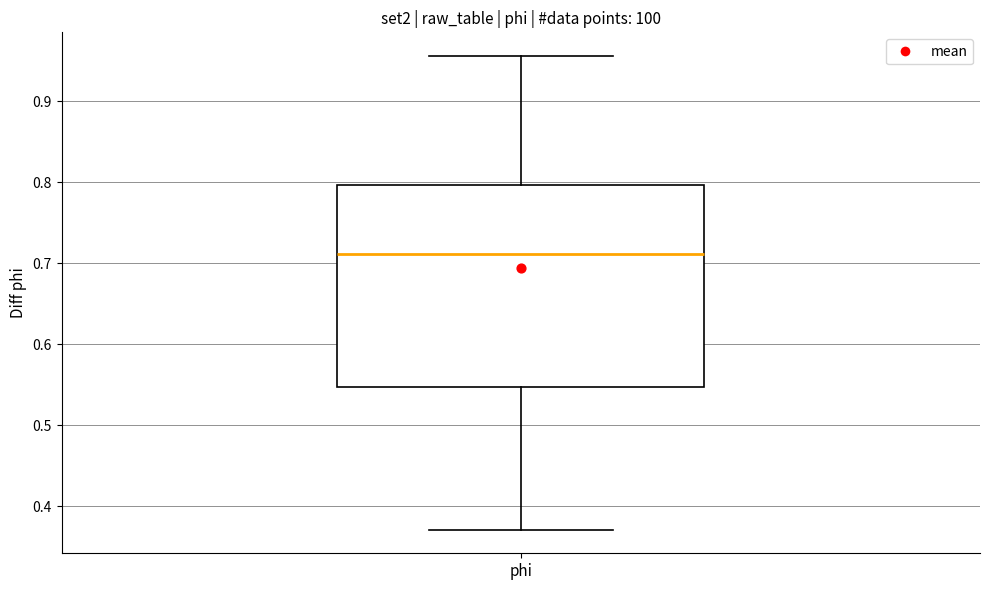

Transcribe this box plot: give where the median line is, the range the box spans, and where the two whiskers end, as read against the y-axis. The values are not printed on the chart, so give them approximately, as read against the axis.

median 0.71, box 0.55 to 0.80, whiskers 0.37 to 0.96